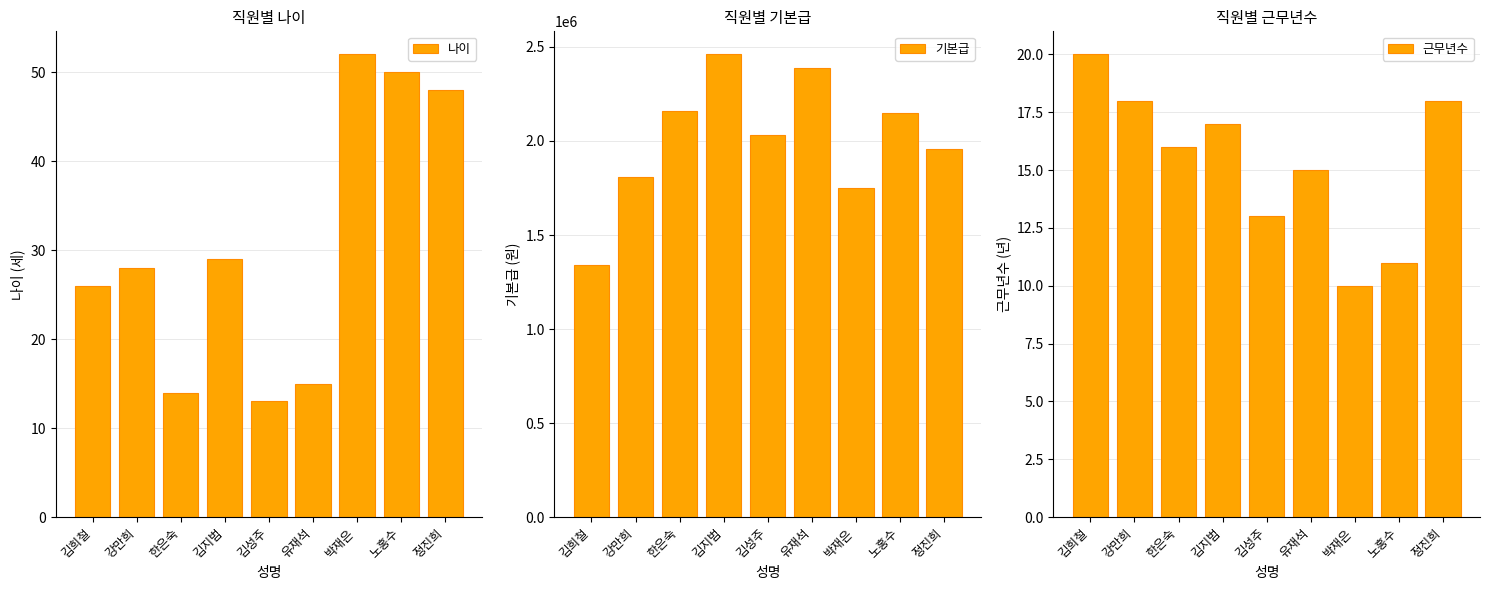

What is the value of the 나이 bar at the 7th from the left?

52